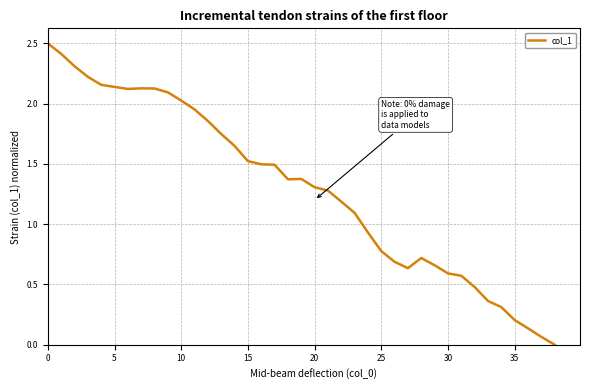

What is the maximum value shown in the chart?

2.5